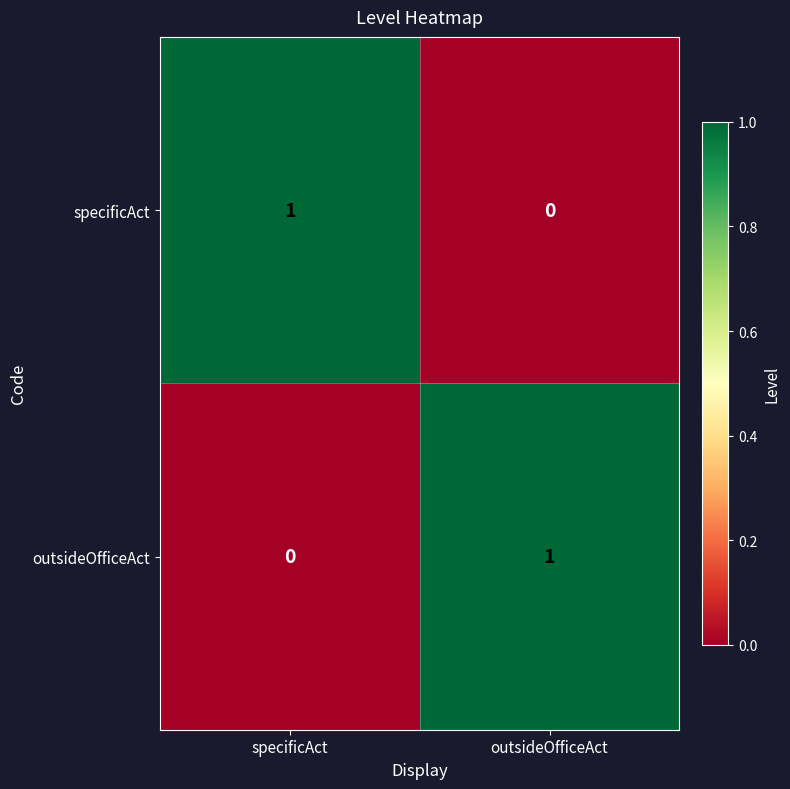

Where is specificAct nearest to the value 0?

outsideOfficeAct